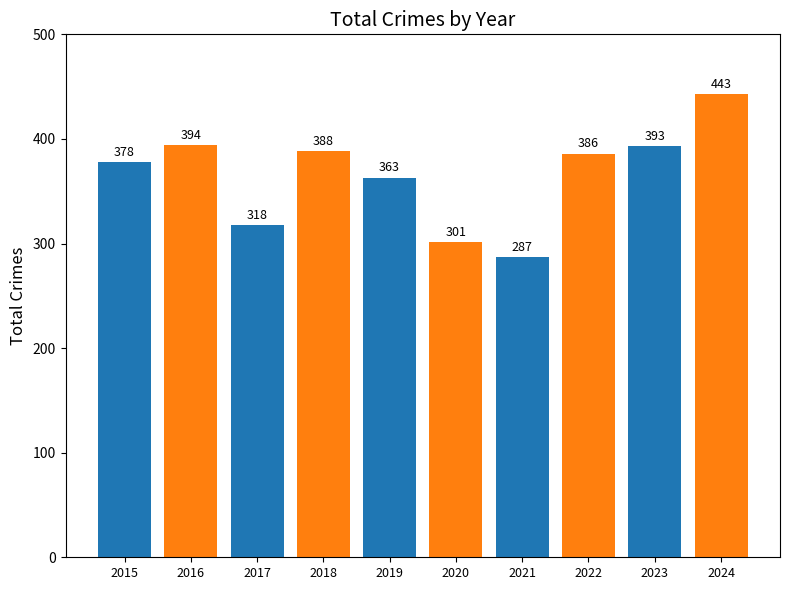

Reading left to right, extract all data points from this chart.

2015=378	2016=394	2017=318	2018=388	2019=363	2020=301	2021=287	2022=386	2023=393	2024=443